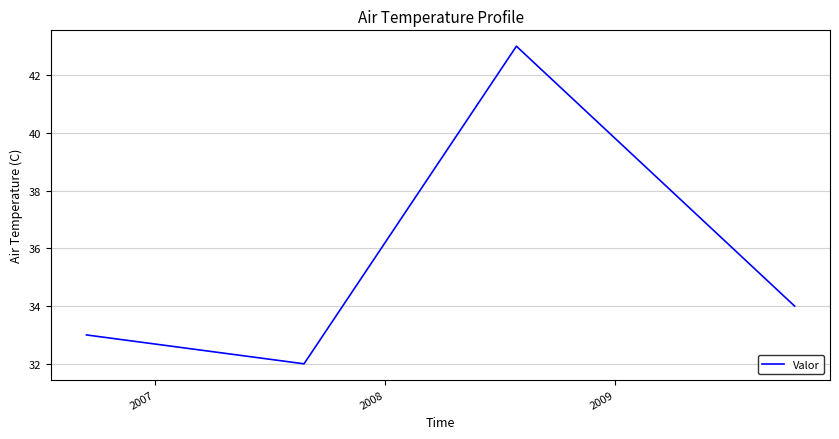

What is the average value?

36